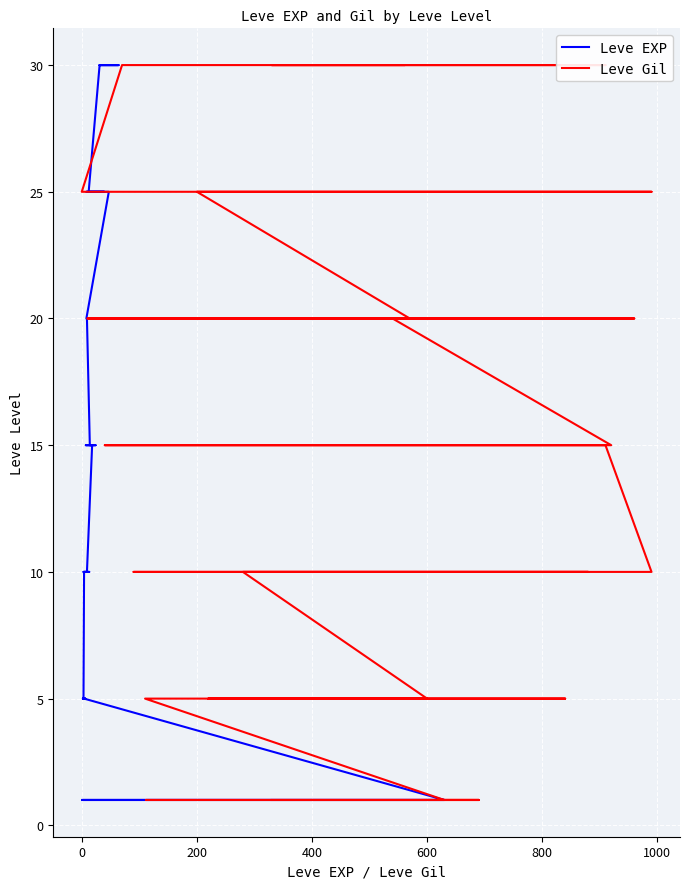

What is the average value of the Leve EXP series?

14